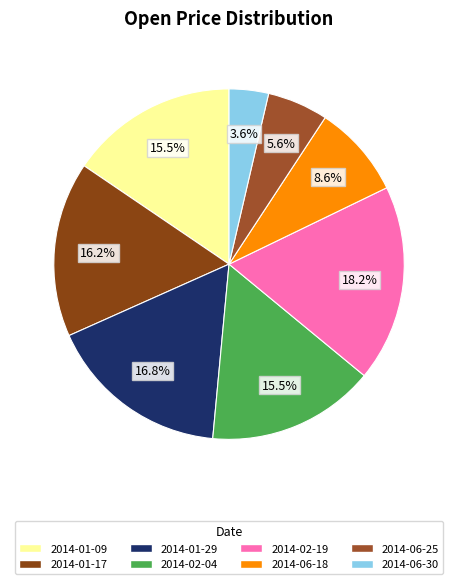

To the nearest percent, what is the difference between the 2014-01-17 and 2014-01-09 slice percentages?

1%